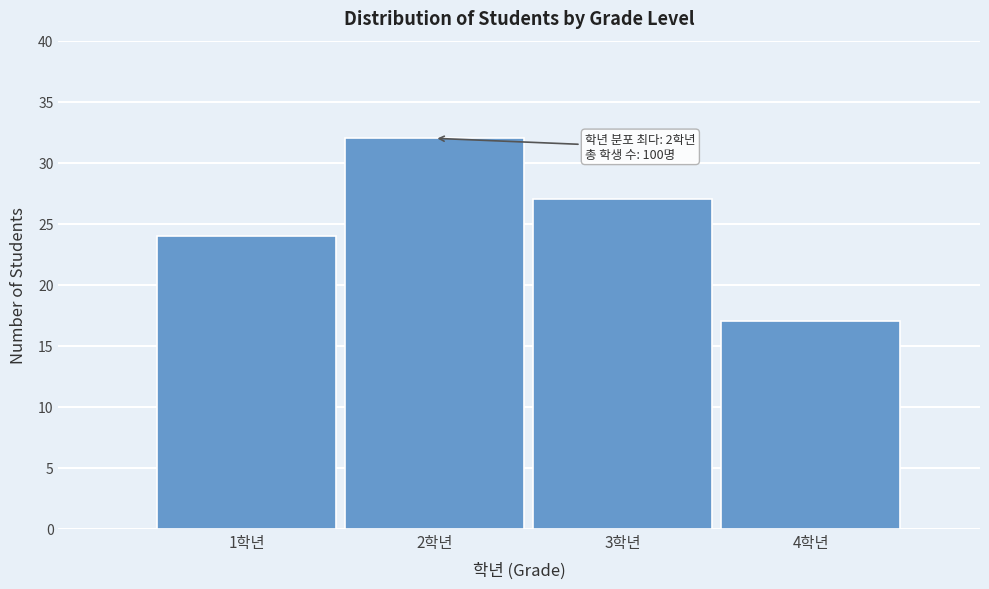

Reading left to right, what are all the values shown in this chart?

1학년=24	2학년=32	3학년=27	4학년=17